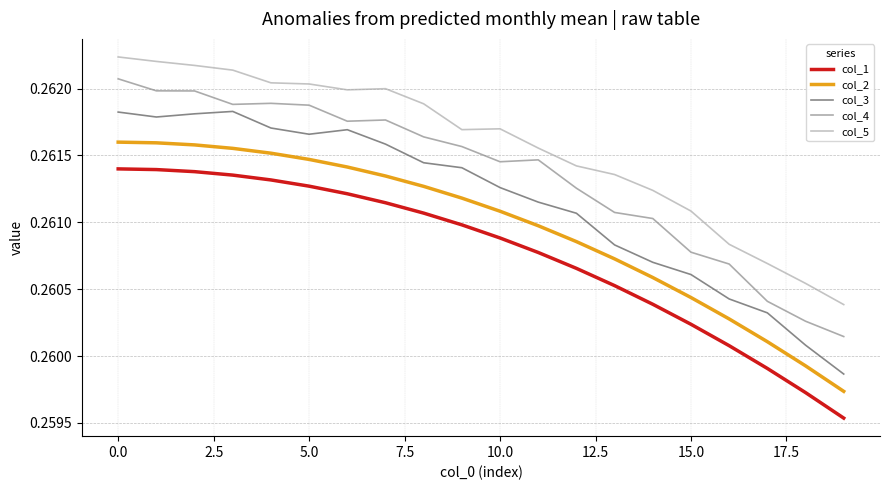

Which series has the widest spread of values?

col_3